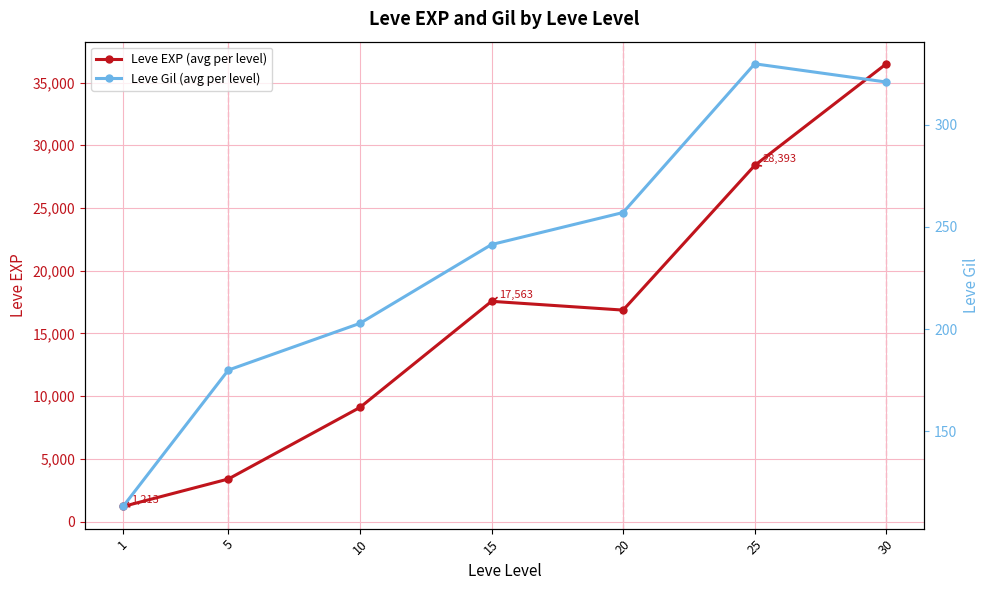

Does the chart display data point markers on the line(s)?

Yes